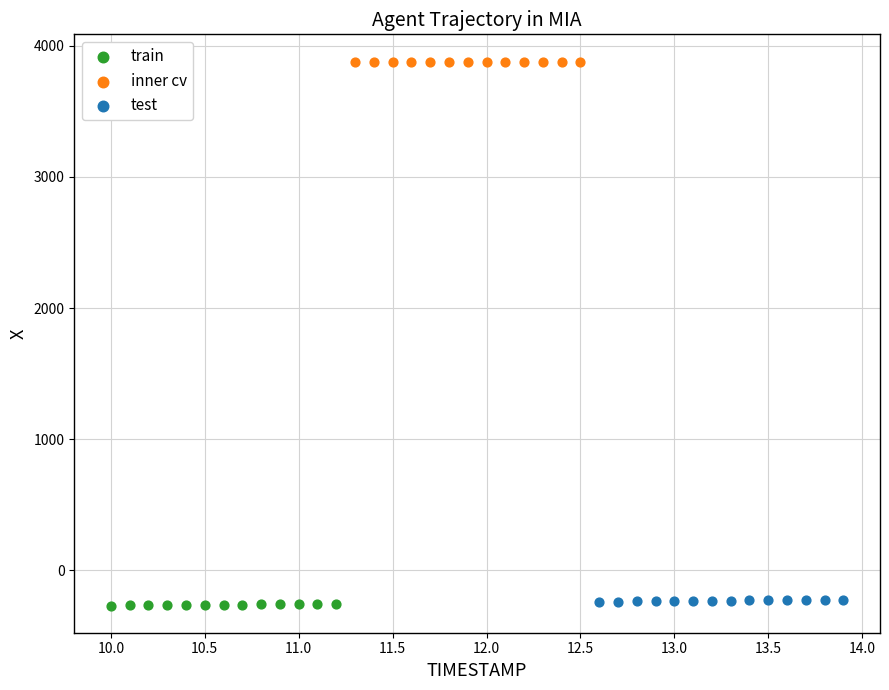

What are all the series names shown in the legend?

train, inner cv, test